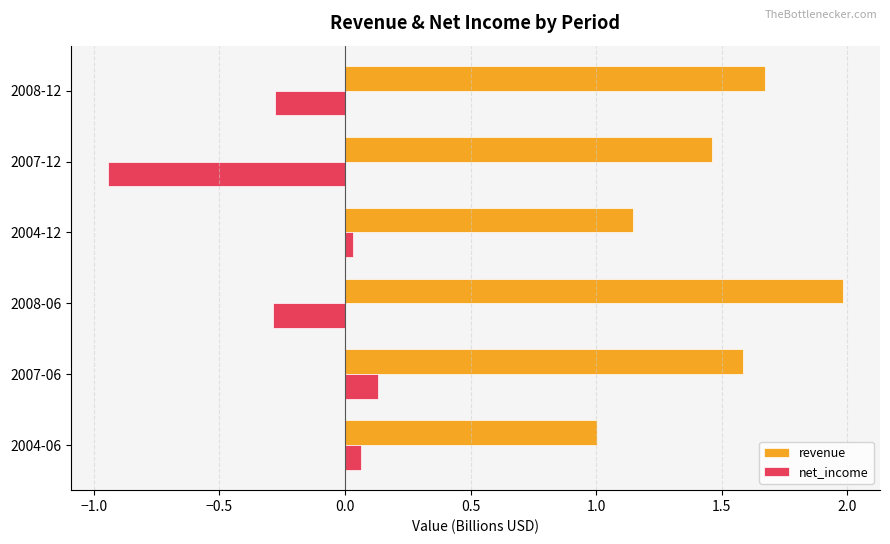

Between 2007-06 and 2007-12, which series saw the biggest shift?

net_income